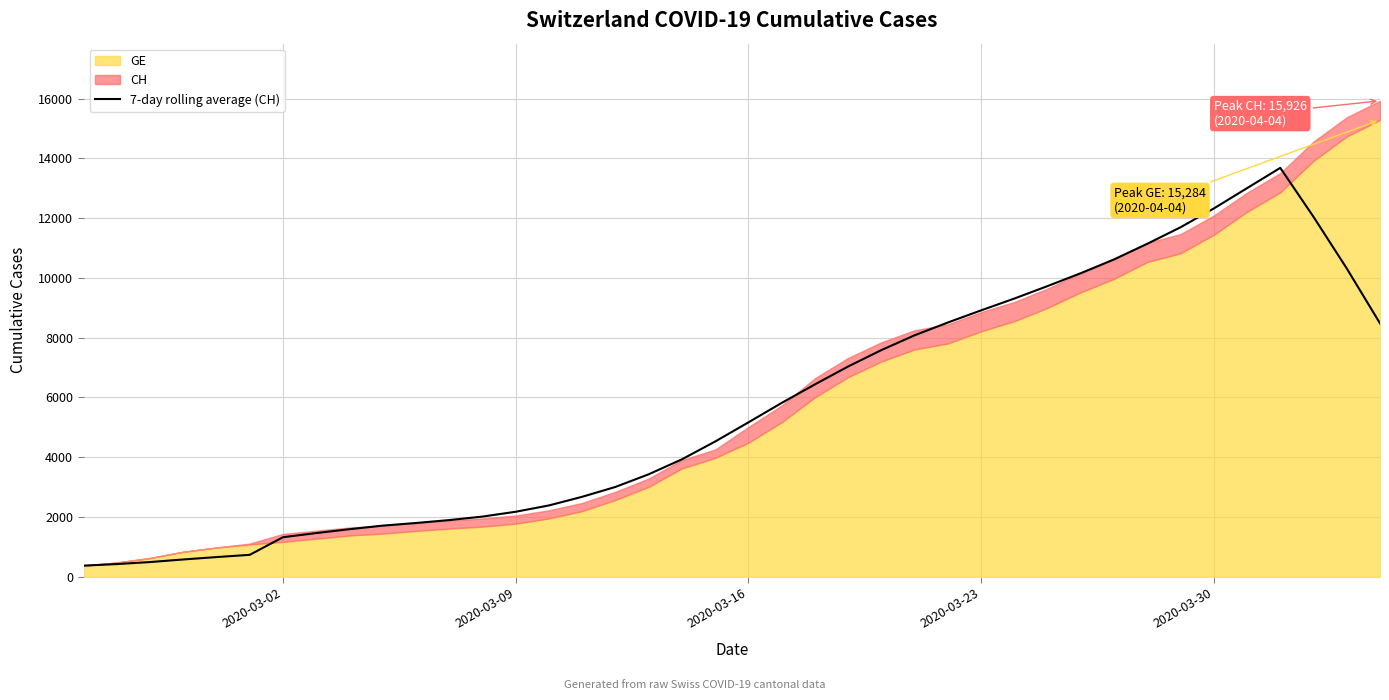

Reading right to left, what are all the values shown in this chart?

8481.0	10317.0	12043.6	13681.7	13003.0	12322.7	11694.3	11142.4	10620.1	10158.6	9727.4	9309.4	8914.3	8508.7	8080.4	7585.4	7036.4	6437.9	5817.7	5166.9	4527.1	3931.1	3430.4	3007.4	2677.9	2388.9	2177.1	2015.7	1898.6	1801.1	1713.3	1593.4	1464.3	1325.9	736.3	661.0	581.0	494.7	427.0	375.0